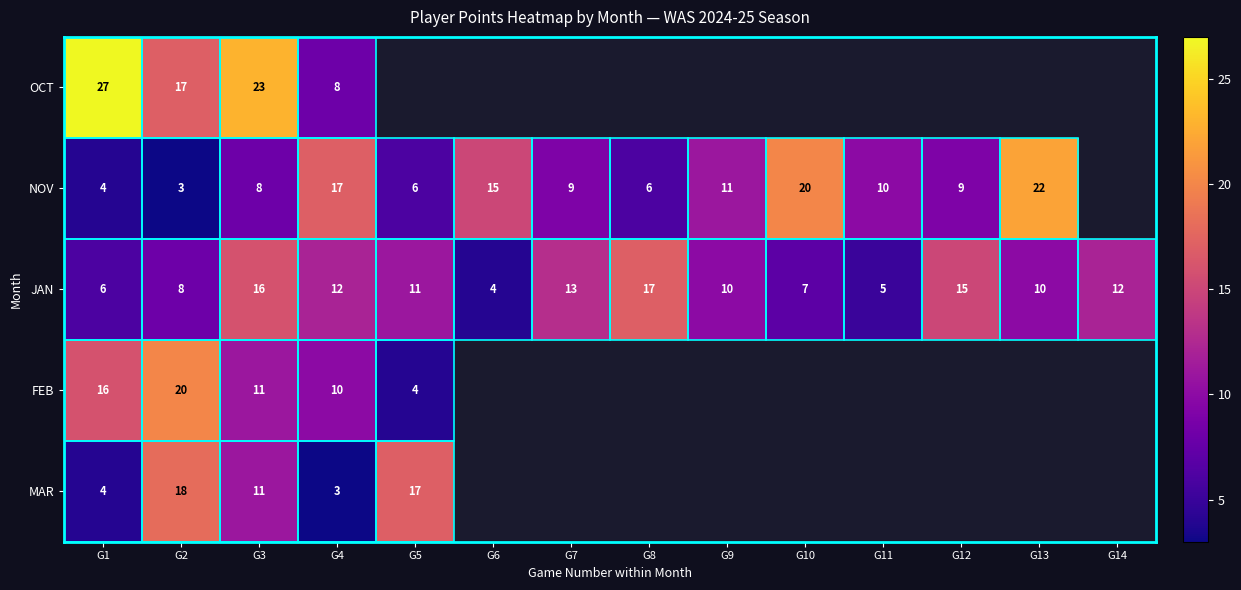

True or false: JAN has a value of 9.1 at G8.

False